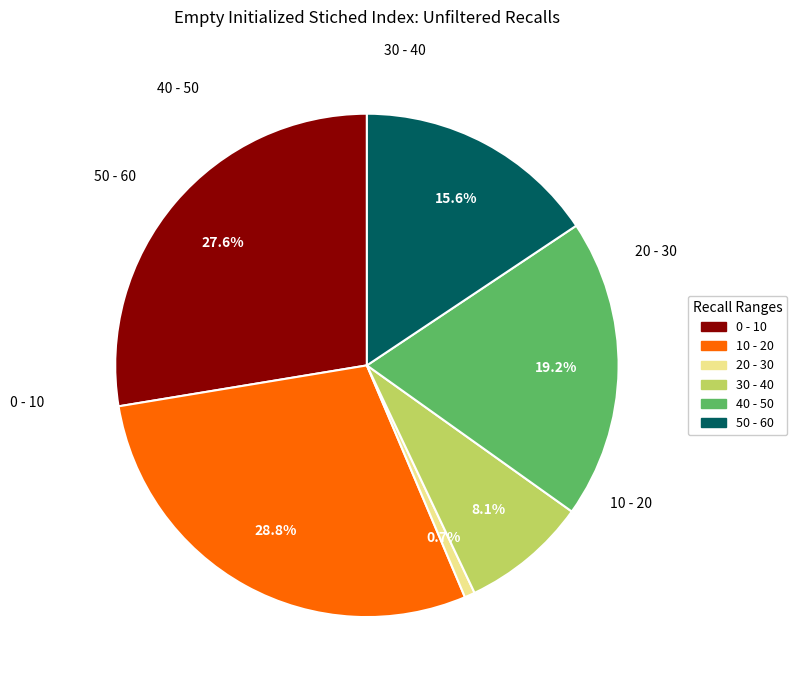

True or false: 0 - 10 accounts for 28% of the total.

True